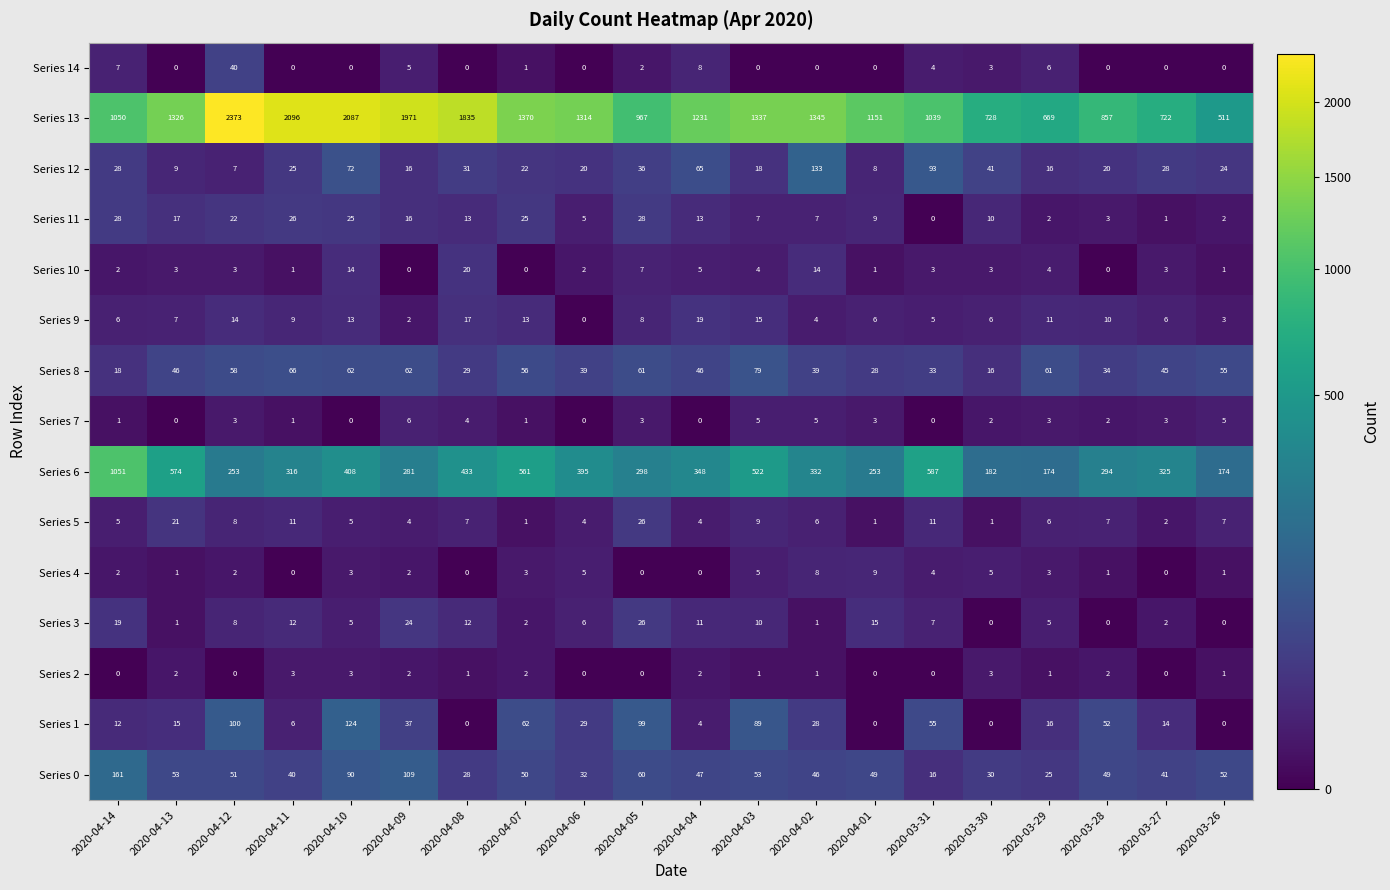

Between 2020-04-12 and 2020-04-03, which series saw the biggest shift?

Series 13